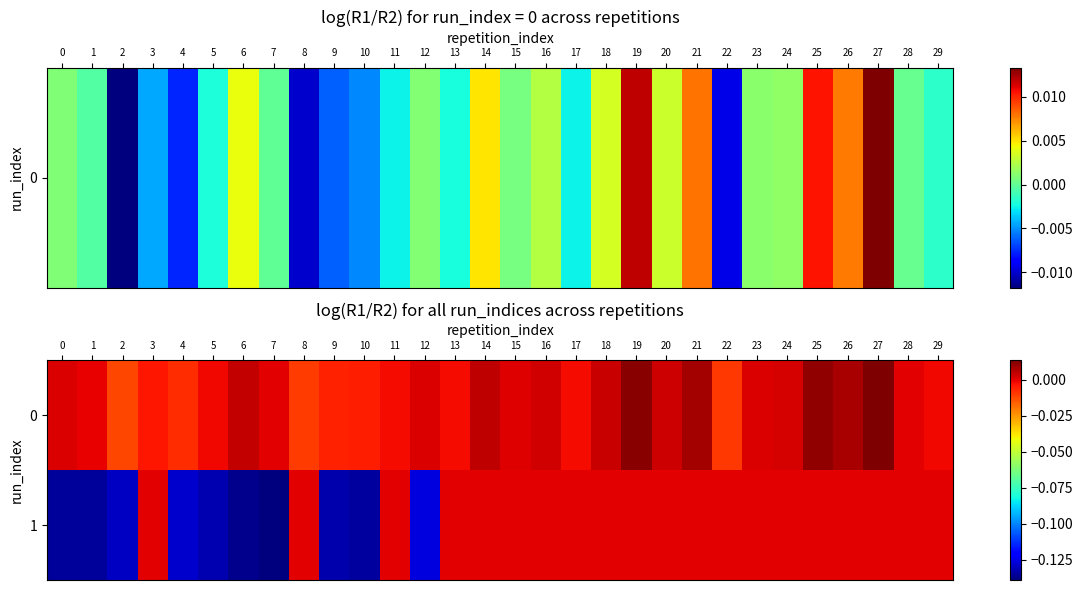

Reading left to right, transcribe all the data shown in this chart.

0: 0=0.0	1=-0.0	2=-0.0	3=-0.0	4=-0.0	5=-0.0	6=0.0	7=0.0	8=-0.0	9=-0.0	10=-0.0	11=-0.0	12=0.0	13=-0.0	14=0.0	15=0.0	16=0.0	17=-0.0	18=0.0	19=0.0	20=0.0	21=0.0	22=-0.0	23=0.0	24=0.0	25=0.0	26=0.0	27=0.0	28=0.0	29=-0.0
1: 0=-0.1	1=-0.1	2=-0.1	3=0.0	4=-0.1	5=-0.1	6=-0.1	7=-0.1	8=0.0	9=-0.1	10=-0.1	11=0.0	12=-0.1	13=0.0	14=0.0	15=0.0	16=0.0	17=0.0	18=0.0	19=0.0	20=0.0	21=0.0	22=0.0	23=0.0	24=0.0	25=0.0	26=0.0	27=0.0	28=0.0	29=0.0